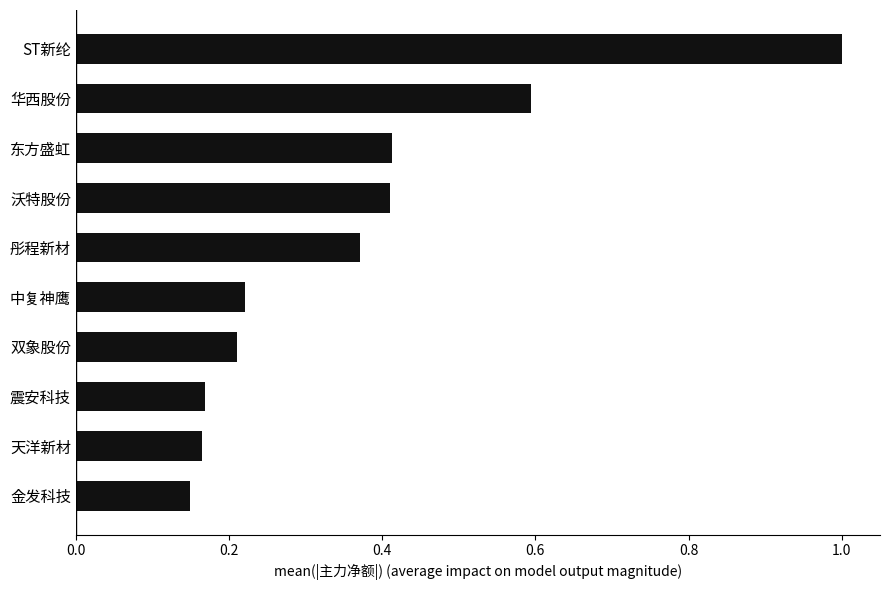

What is the greatest value displayed?

1.0